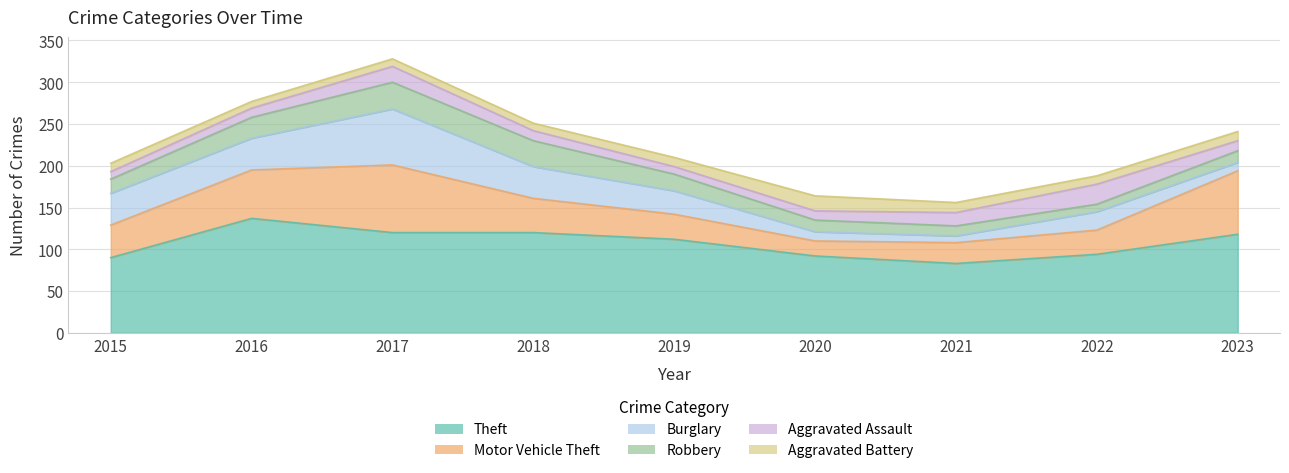

What is the value of the Robbery point at the 6th from the left?

14